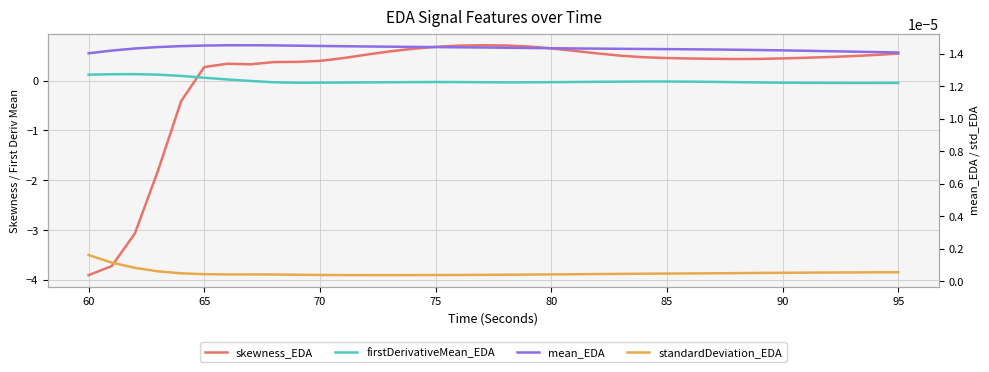

At how many categories does at least one series exceed -2?

36